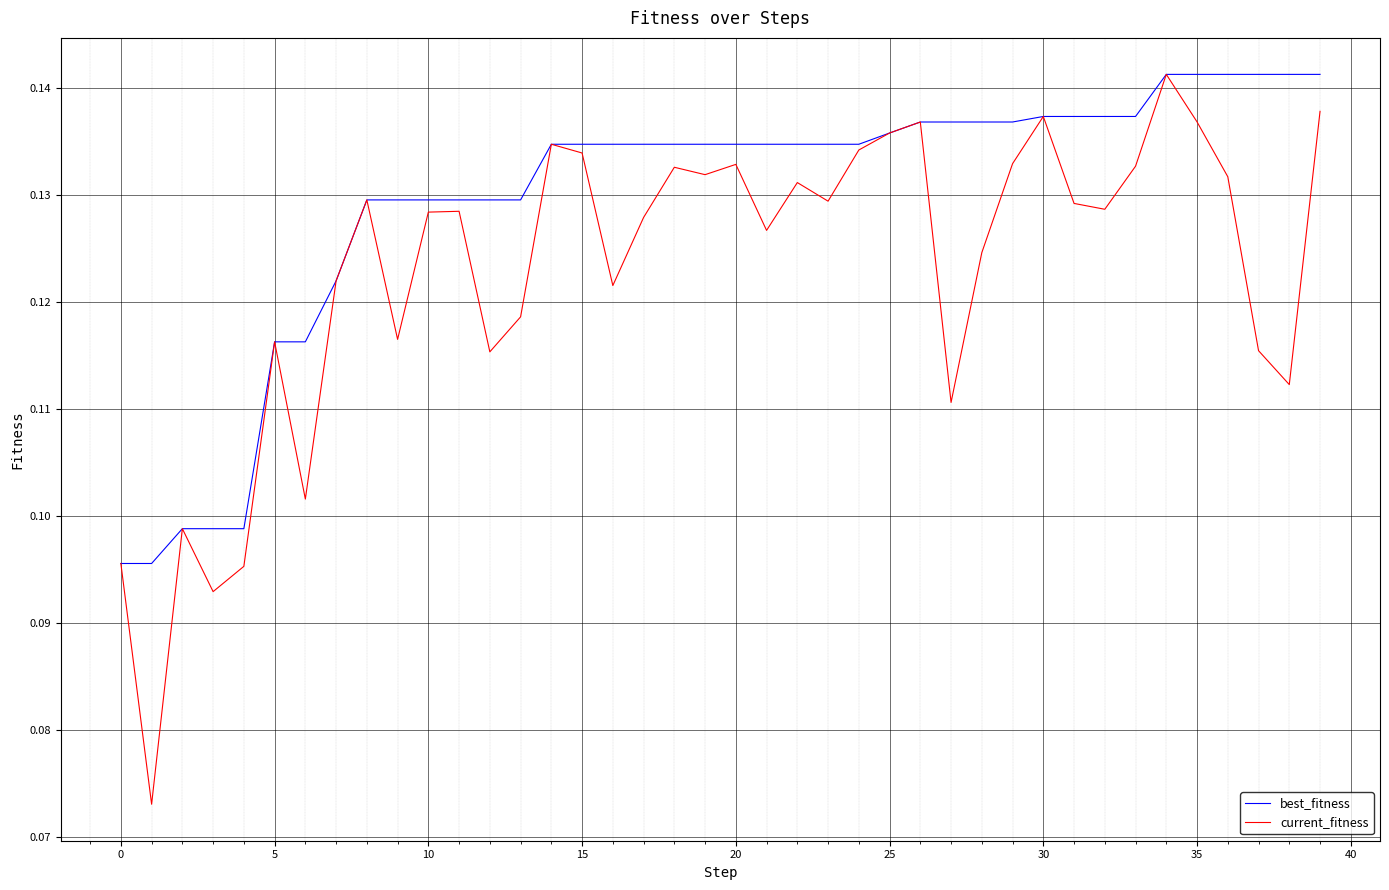

Which series has the largest total across all categories?

best_fitness